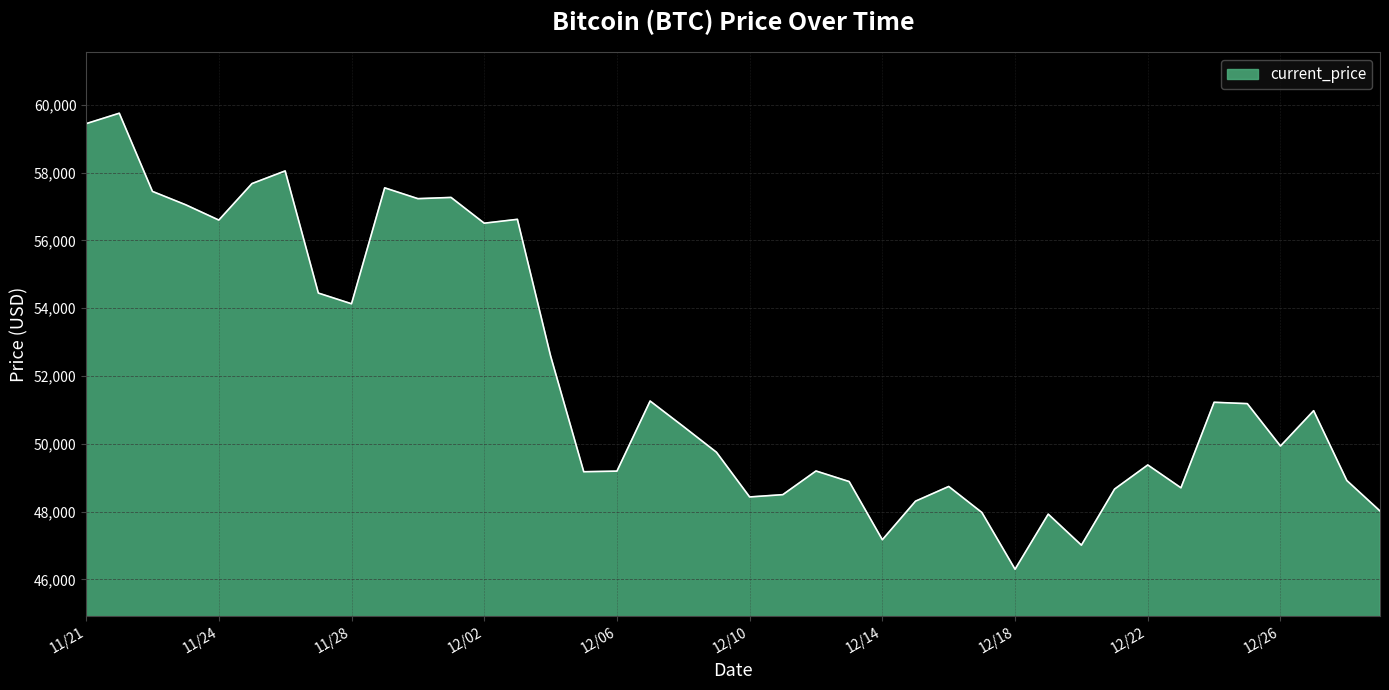

What is the maximum value shown in the chart?

59749